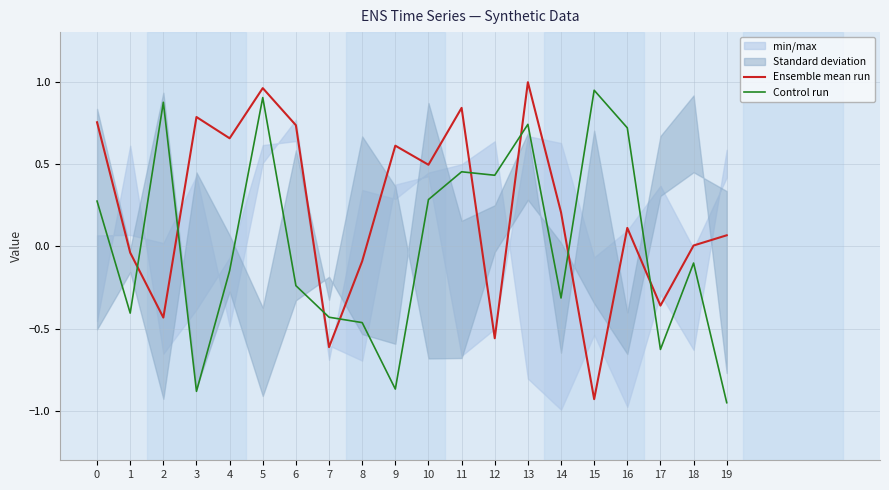

Does the chart have visible grid lines?

Yes